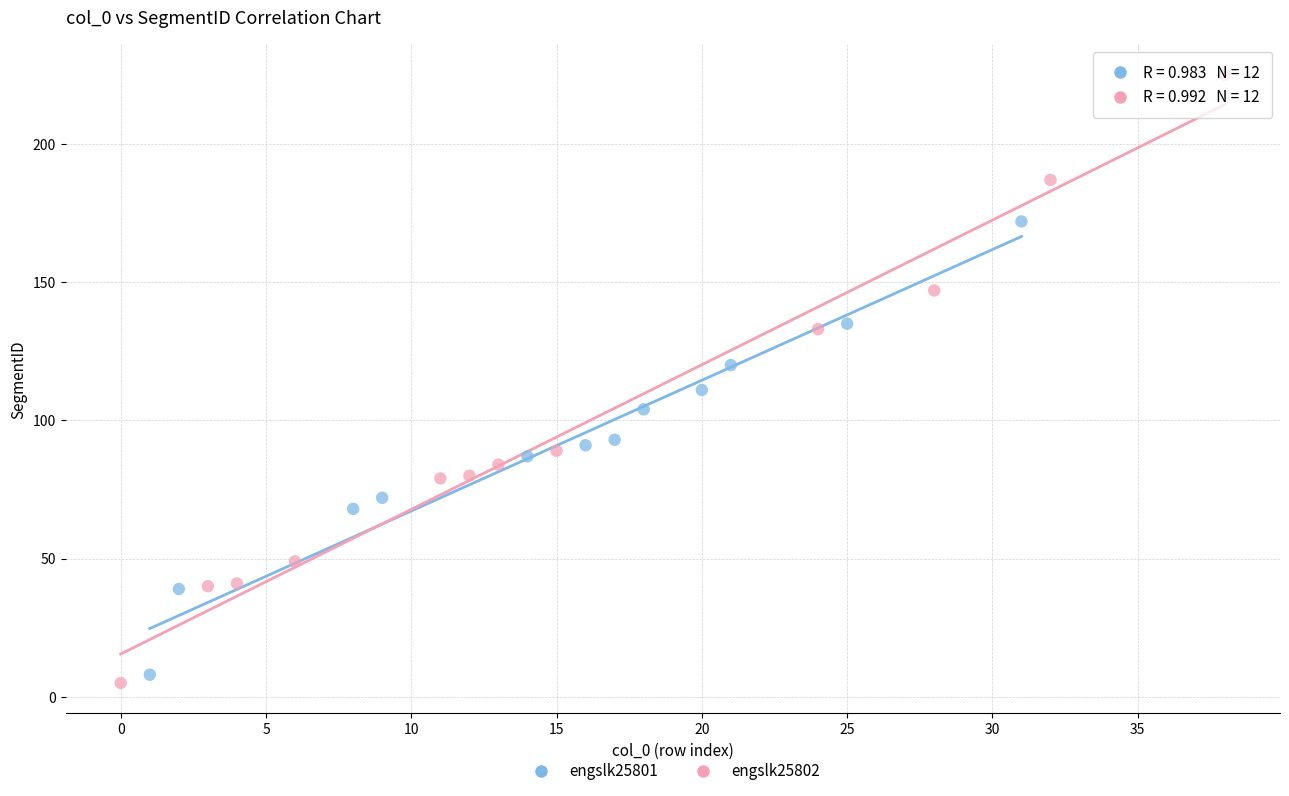

Which series contains the highest Y value?

engslk25802